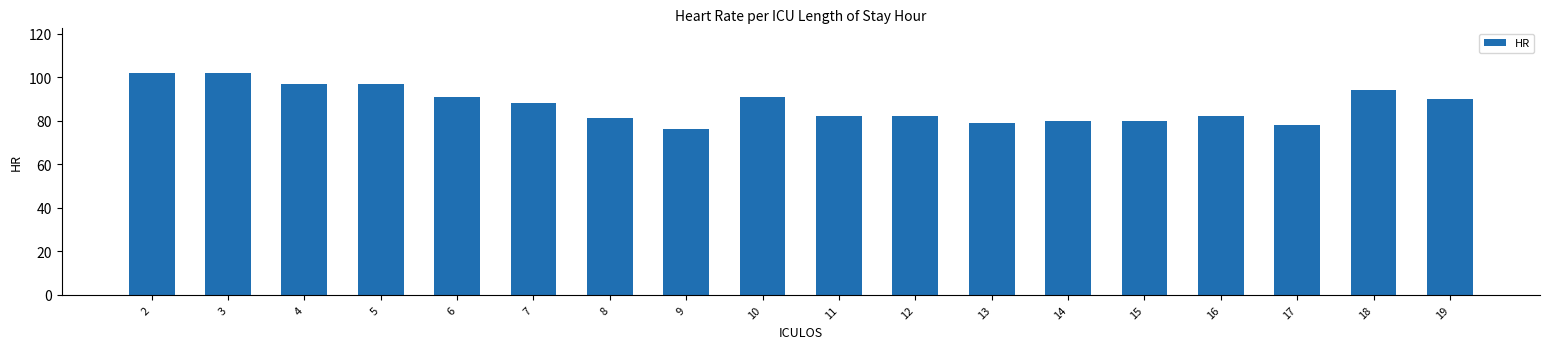

What is the greatest value displayed?

102